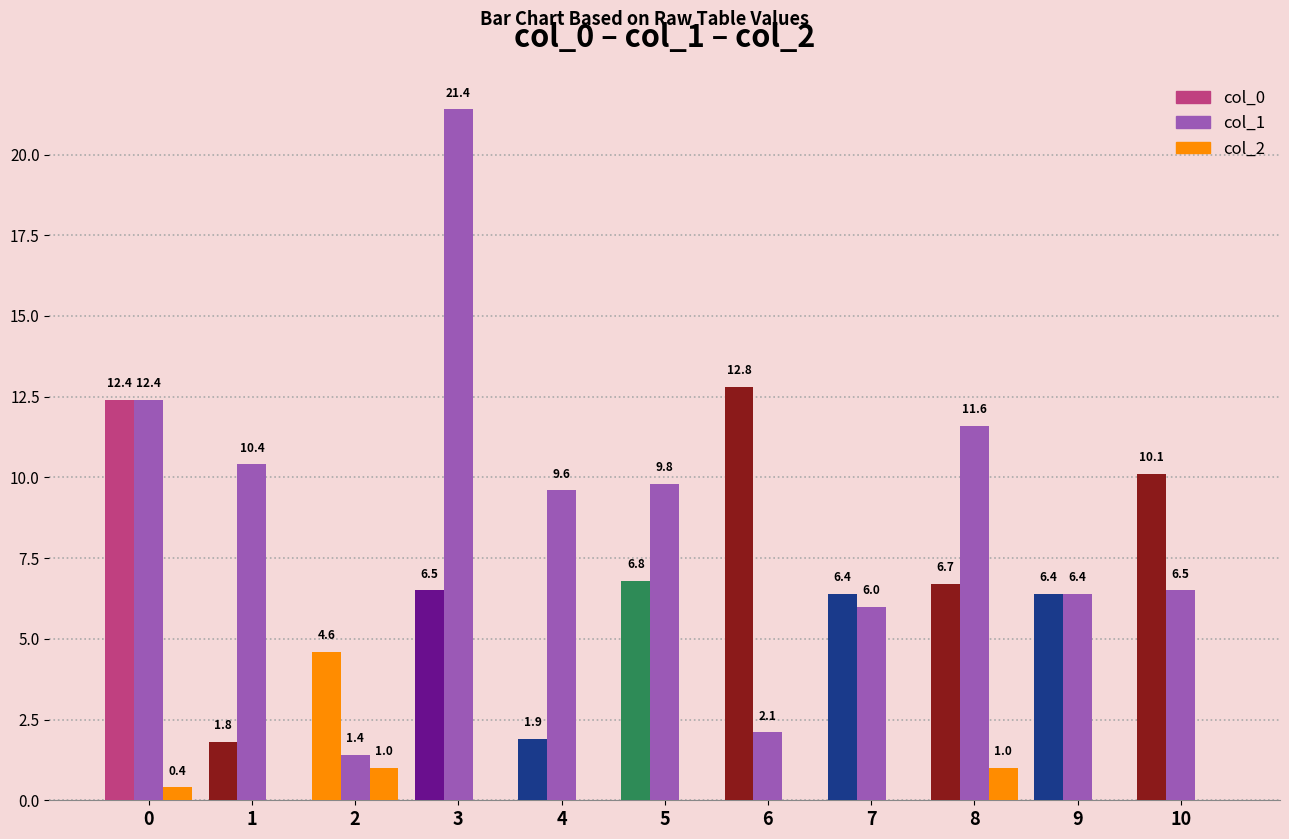

How many col_2 values are between 0 and 1?

11